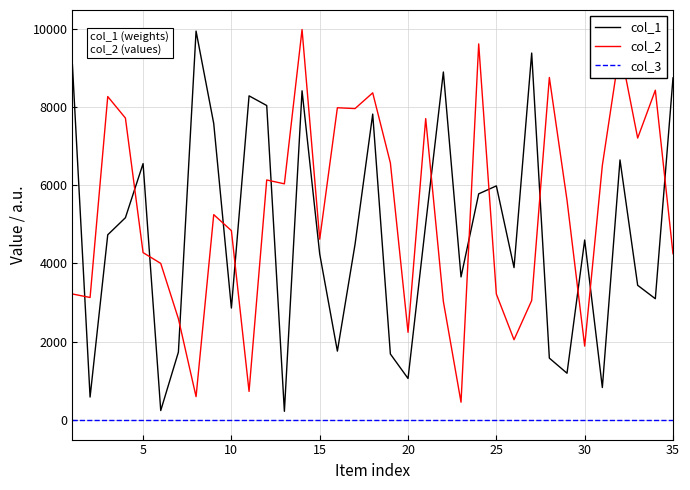

True or false: col_3 and col_2 cross at least once.

False